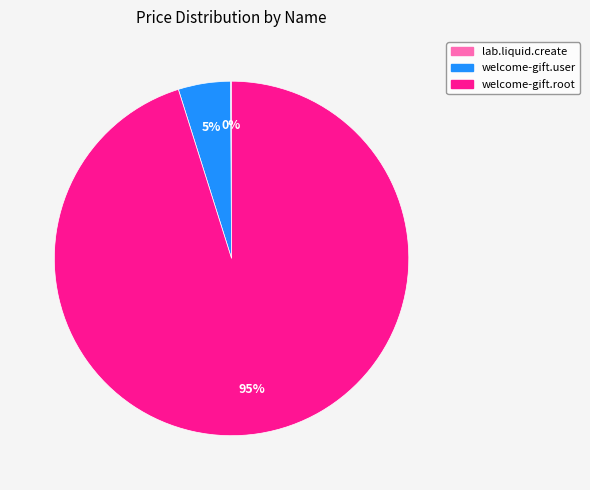

Which slice is the largest?

welcome-gift.root